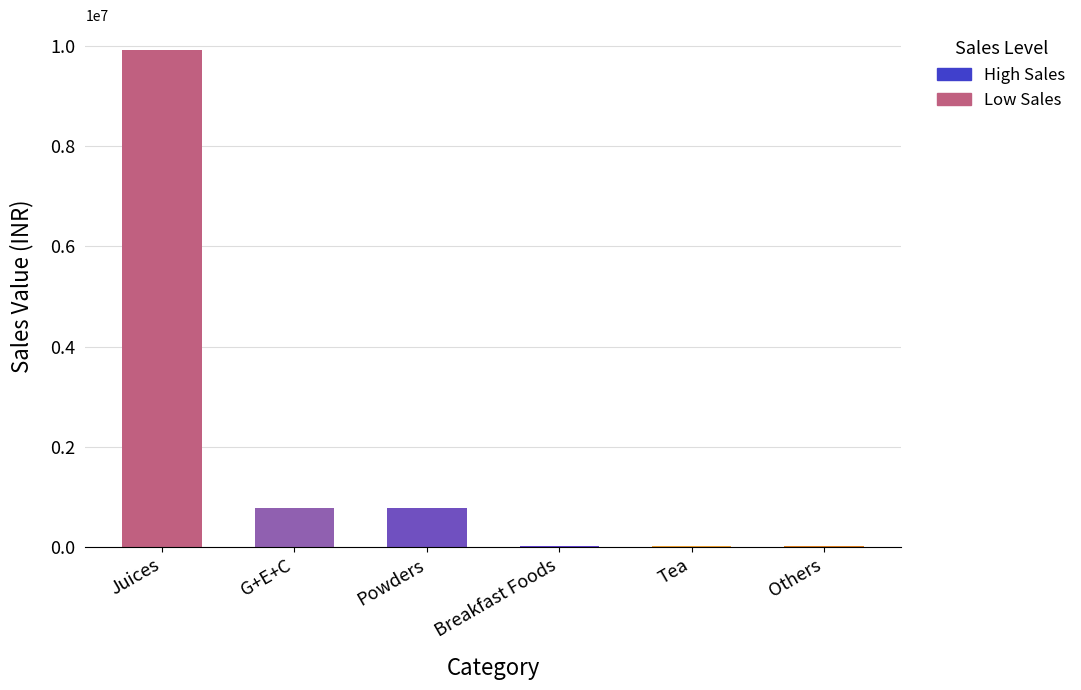

How many series are shown in this chart?

1